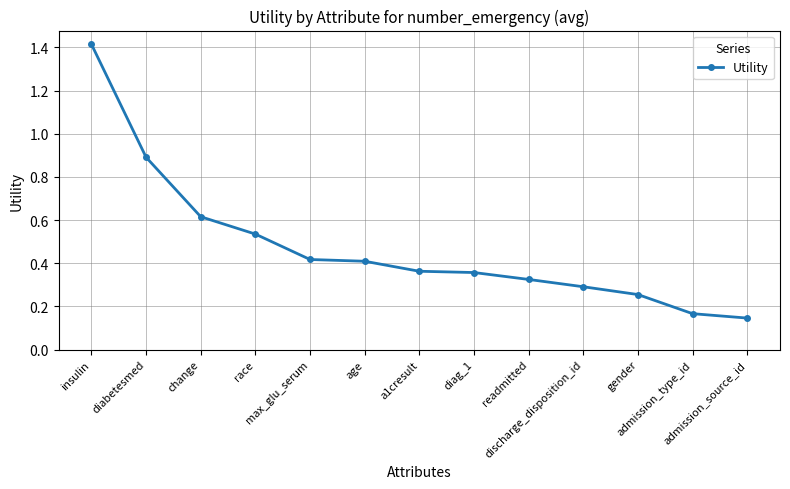

What is the sum of the values at admission_source_id and race?

0.7